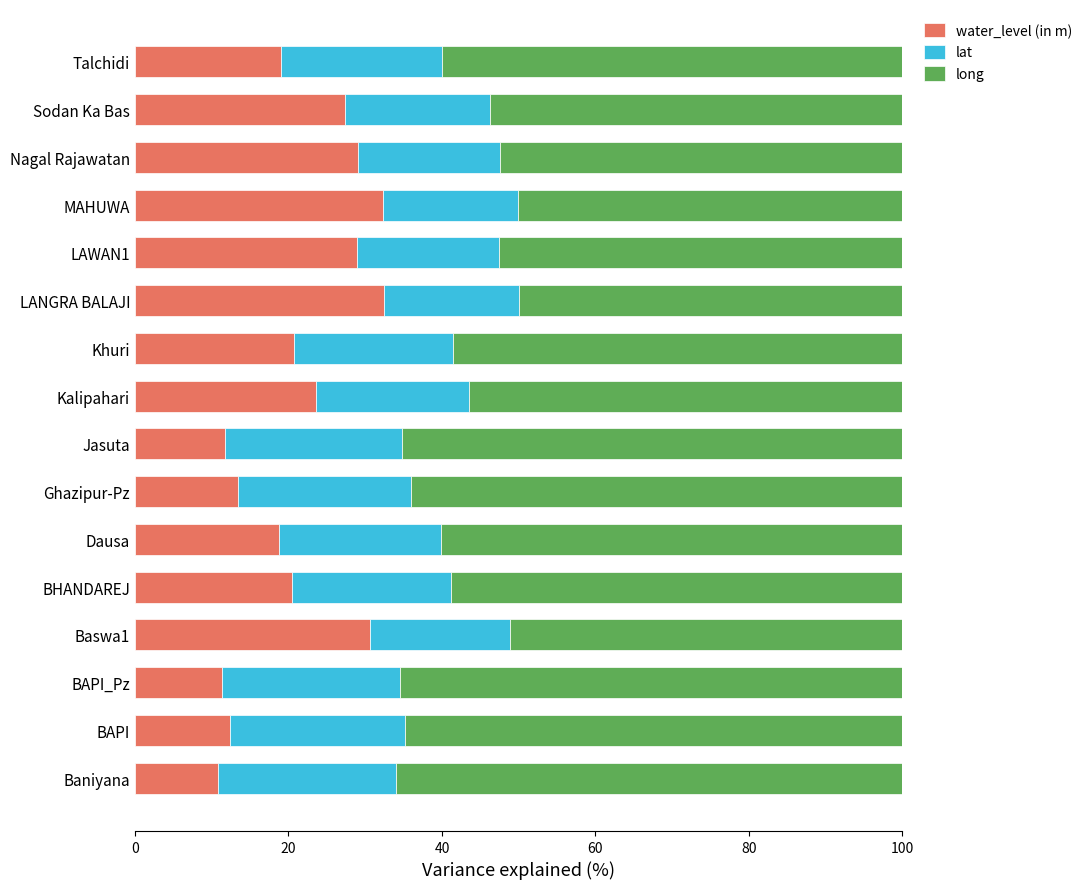

Read the water_level (in m) value at LANGRA BALAJI.

32.5